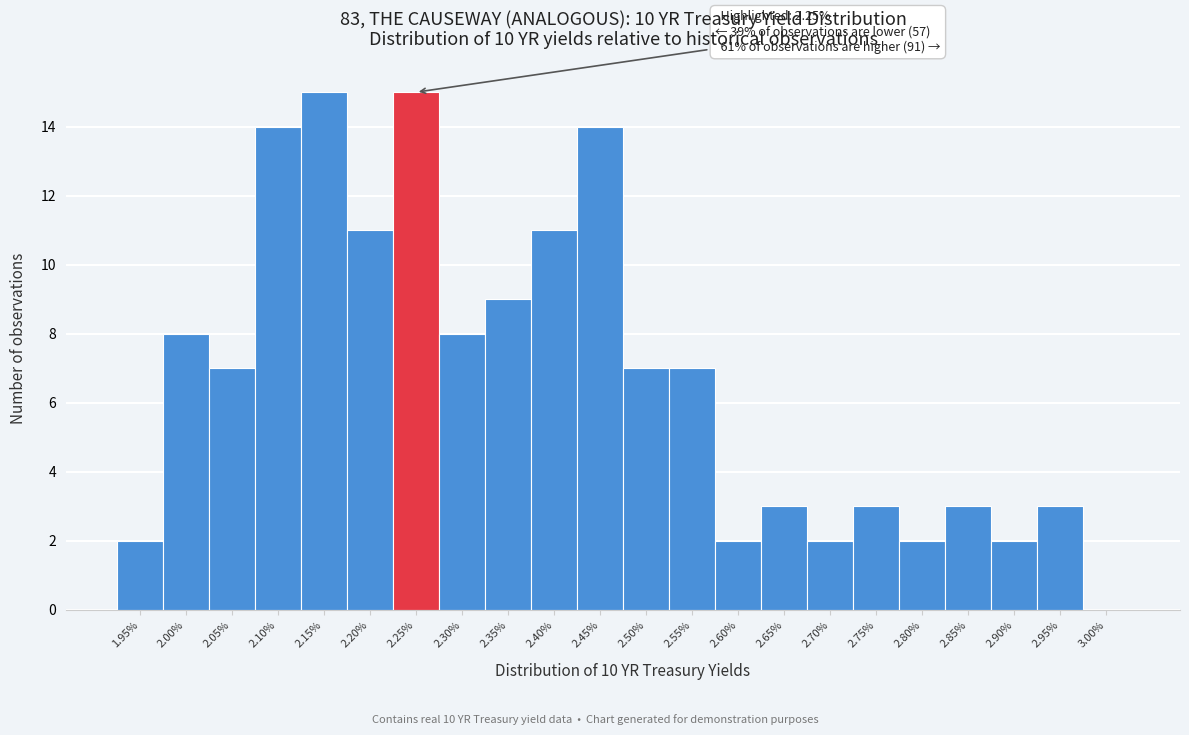

Reading left to right, extract all data points from this chart.

1.95%=2	2.00%=8	2.05%=7	2.10%=14	2.15%=15	2.20%=11	2.25%=15	2.30%=8	2.35%=9	2.40%=11	2.45%=14	2.50%=7	2.55%=7	2.60%=2	2.65%=3	2.70%=2	2.75%=3	2.80%=2	2.85%=3	2.90%=2	2.95%=3	3.00%=0